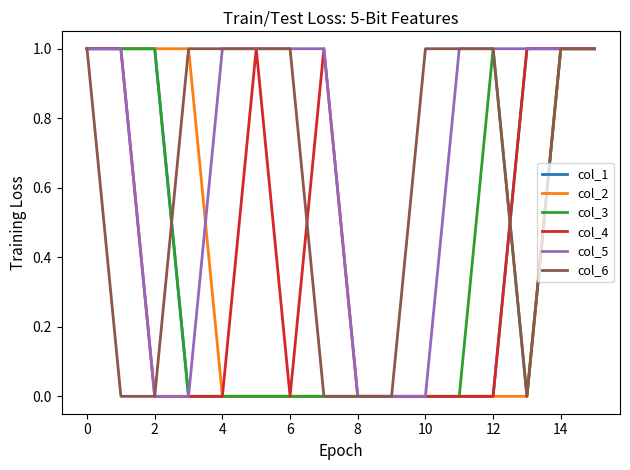

Which series has the largest total across all categories?

col_5